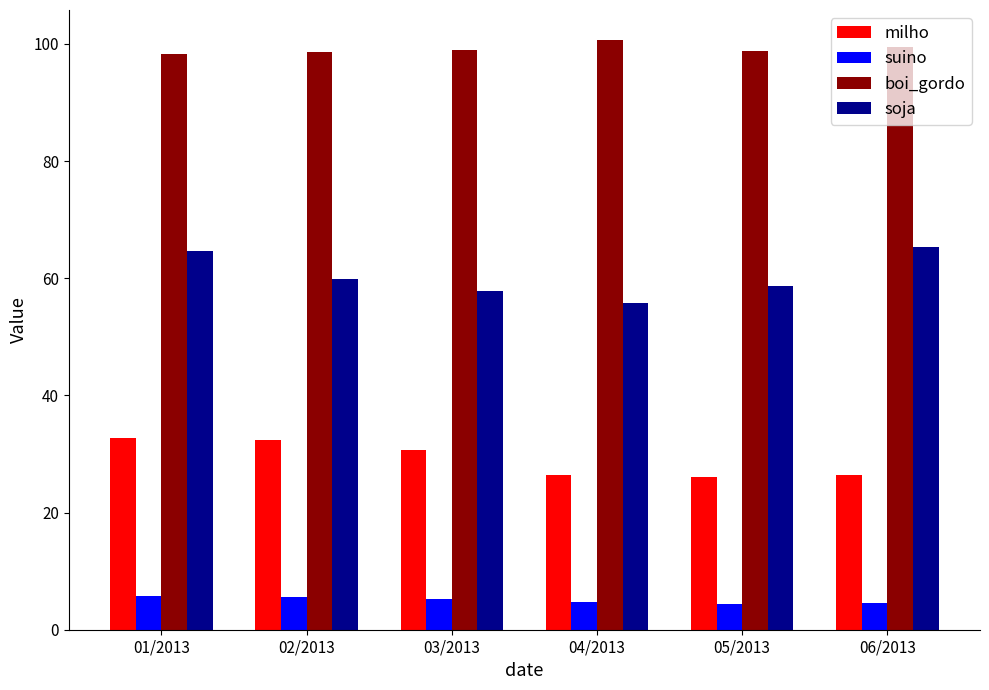

How many values in the milho series exceed 30?

3